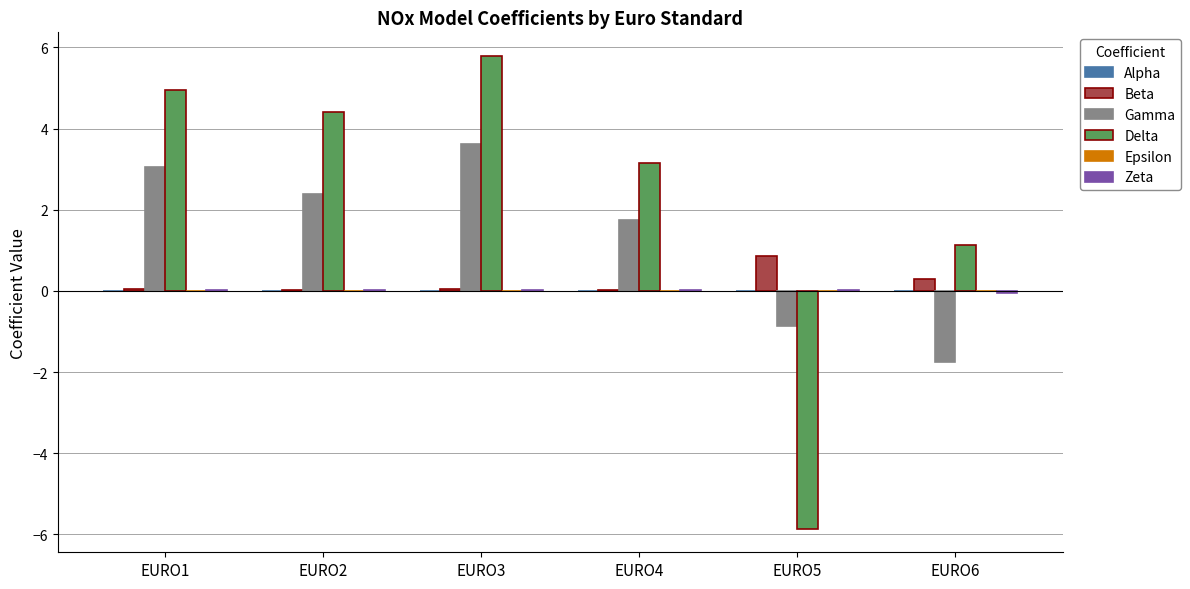

Which series has the largest total across all categories?

Delta